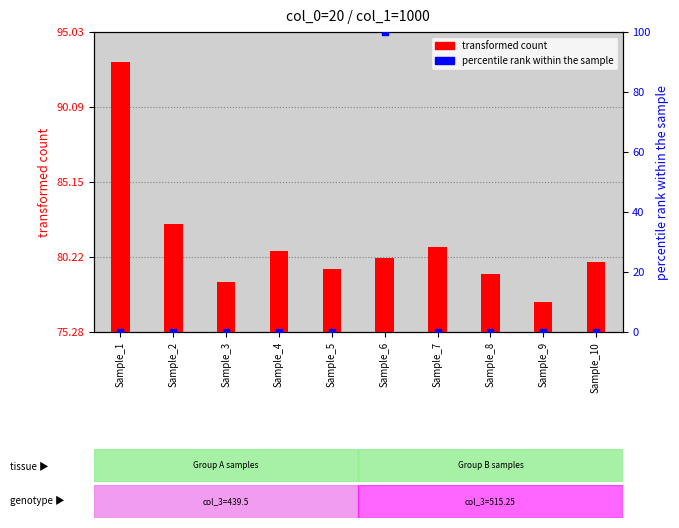

At which category is the sum across all series the highest?

Sample_6